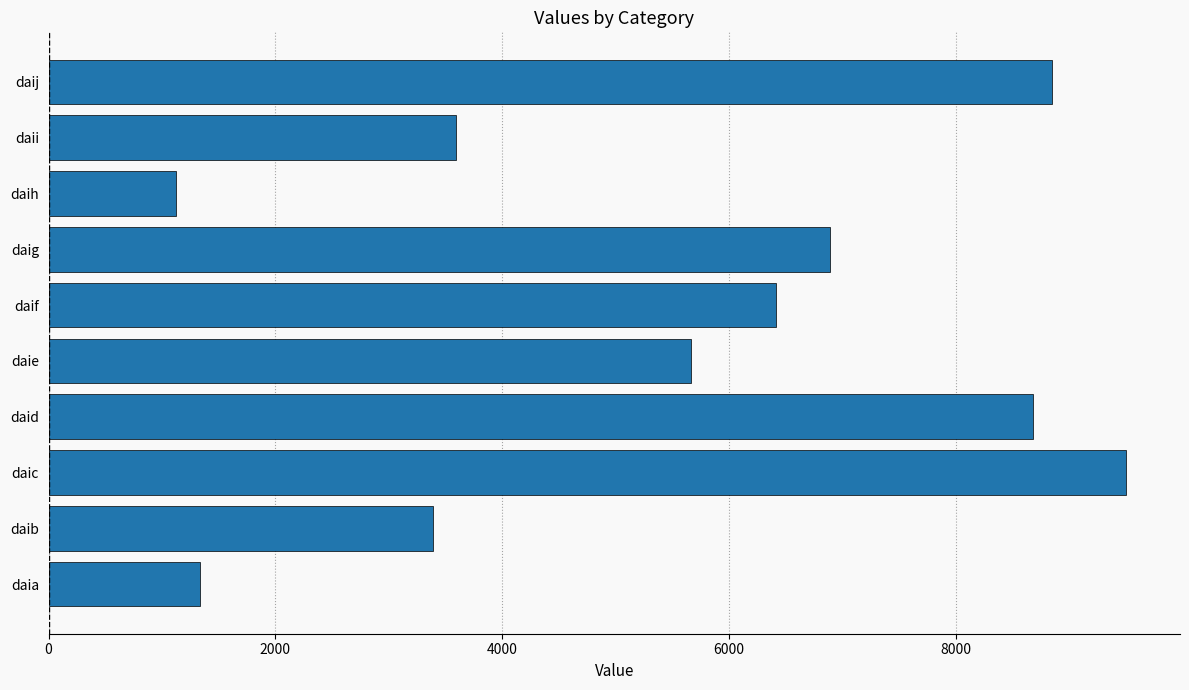

What is the minimum value shown in the chart?

1128